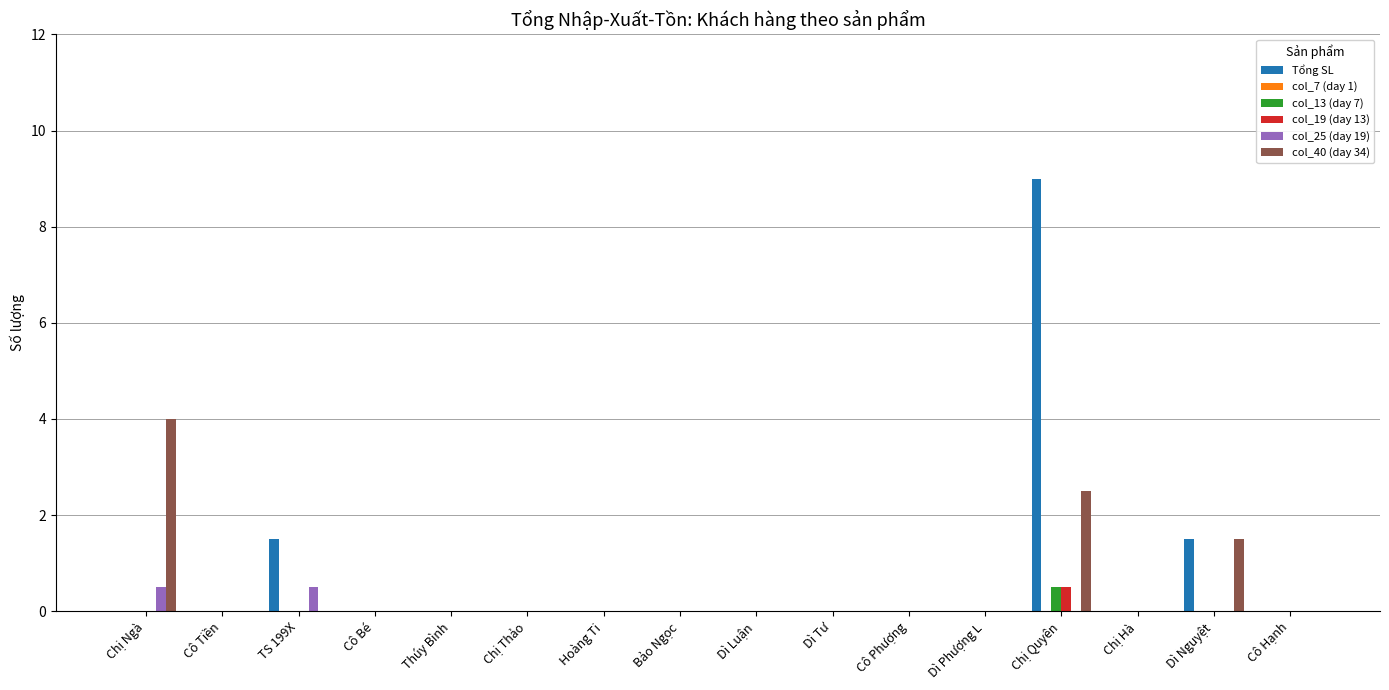

What is the spread (max minus min) of values at Dì Nguyệt?

1.5